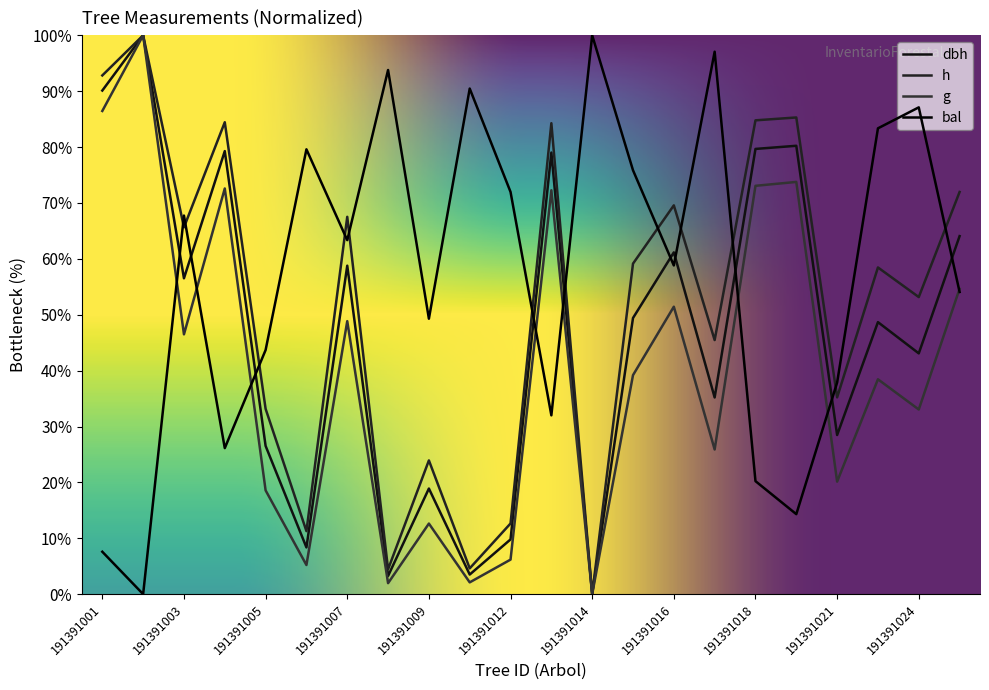

Reading left to right, extract all data points from this chart.

dbh: 90.1	100.0	56.5	79.3	26.5	8.4	58.8	3.3	18.9	3.5	9.8	79.0	0.0	49.4	61.2	35.2	79.7	80.2	28.5	48.7	43.1	64.1
h: 92.8	100.0	65.6	84.4	33.2	11.3	67.5	4.4	23.9	4.6	12.6	84.3	0.0	59.1	69.6	45.5	84.8	85.3	35.2	58.5	53.2	72.0
g: 86.5	100.0	46.5	72.6	18.6	5.2	48.9	2.0	12.6	2.1	6.2	72.3	0.0	39.2	51.4	25.9	73.1	73.8	20.1	38.4	33.0	54.6
bal: 7.6	0.0	67.7	26.1	43.7	79.6	63.3	93.8	49.3	90.5	72.0	32.0	100.0	75.9	58.8	97.1	20.2	14.3	37.9	83.4	87.1	54.1